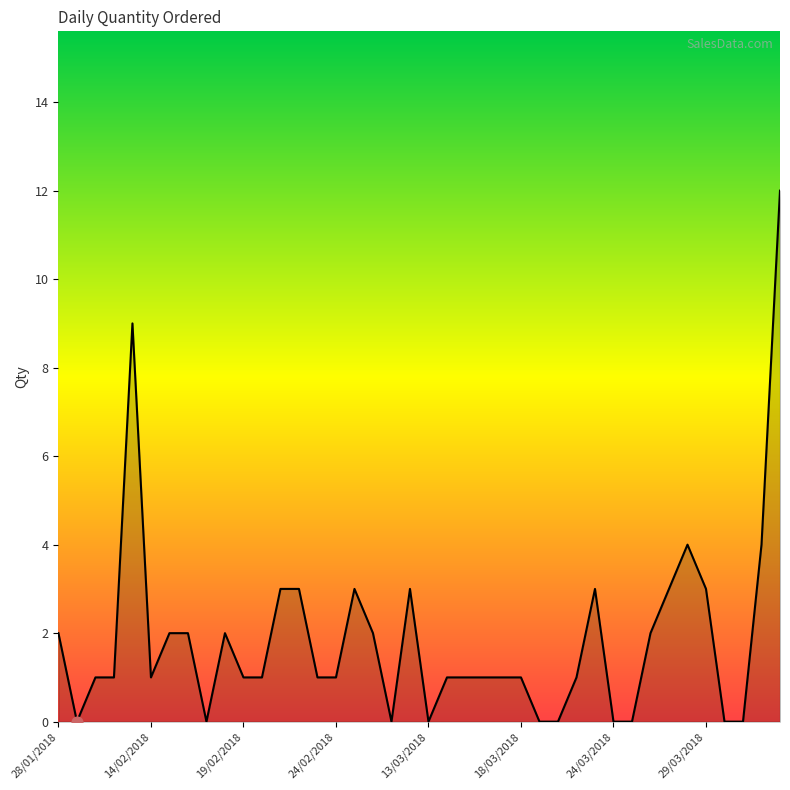

What is the difference between the maximum and minimum values?

12